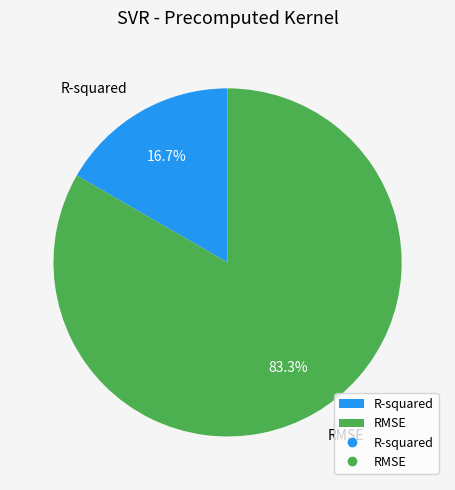

True or false: RMSE accounts for 83% of the total.

True